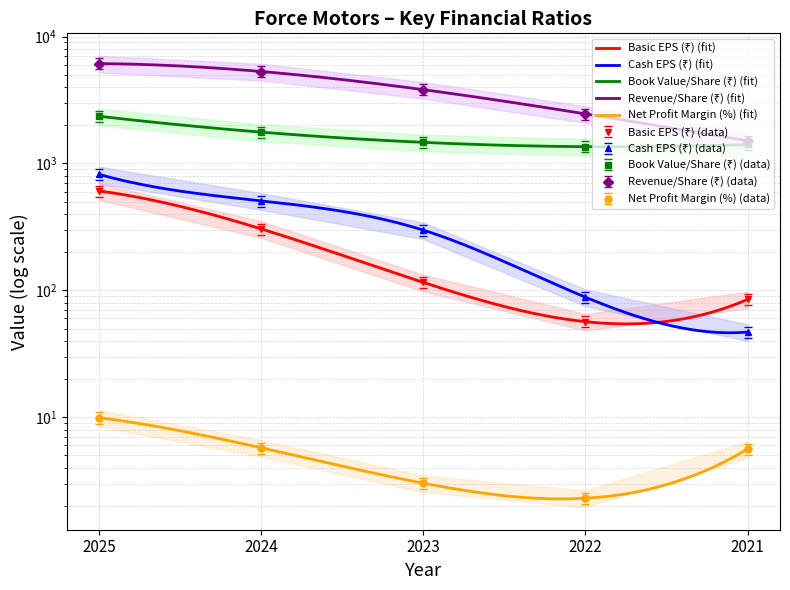

How many data points in Revenue/Share (₹) are less than 3815?

2